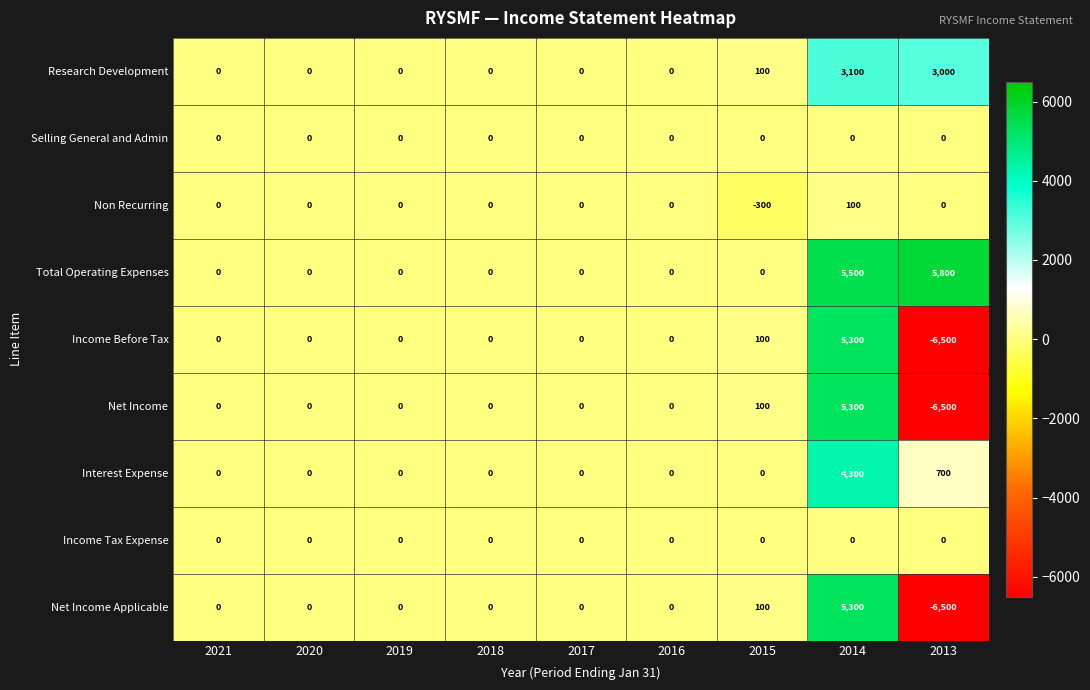

Where is Income Before Tax nearest to the value -600?

2021